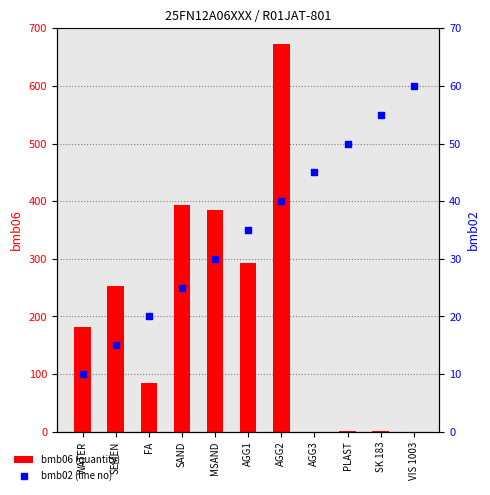

At which category is the sum across all series the highest?

AGG2